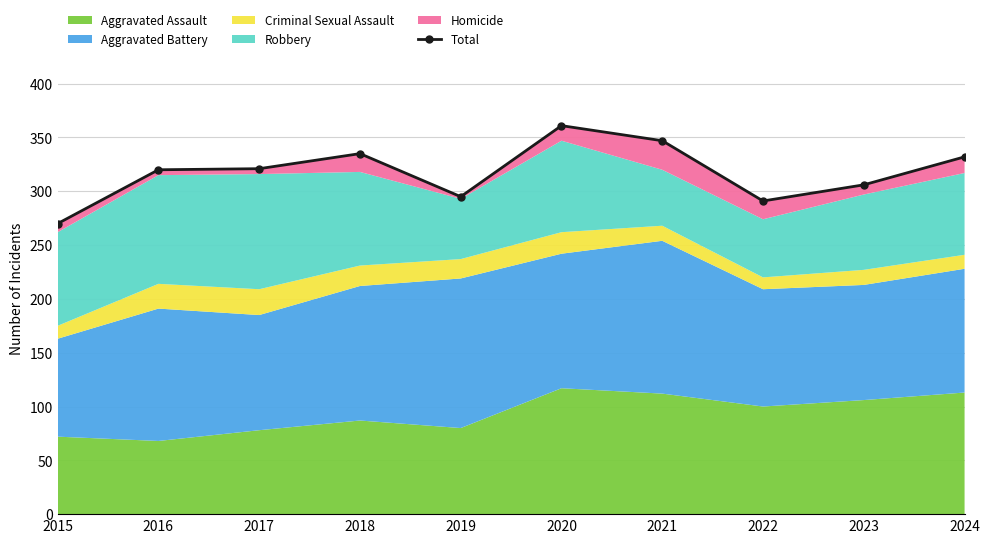

Reading left to right, transcribe all the data shown in this chart.

2015=270	2016=320	2017=321	2018=335	2019=295	2020=361	2021=347	2022=291	2023=306	2024=332